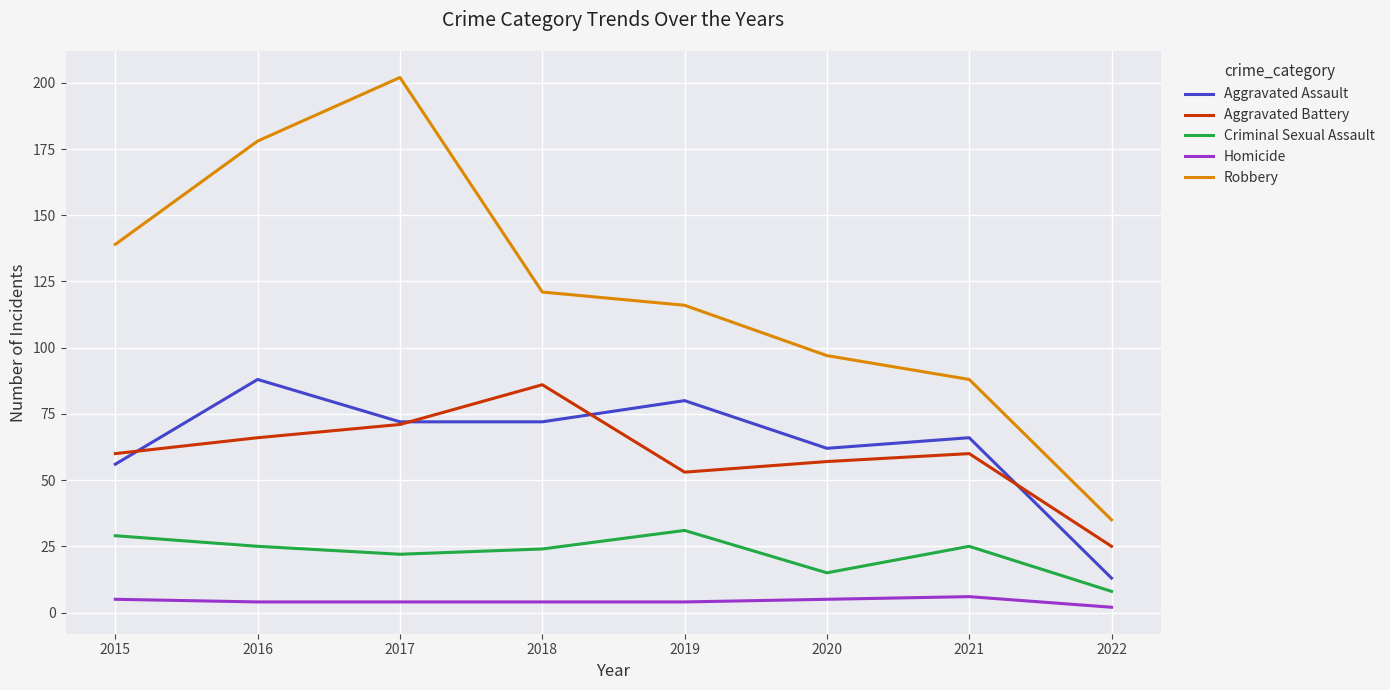

Which category has the highest value in the Aggravated Assault series?

2016